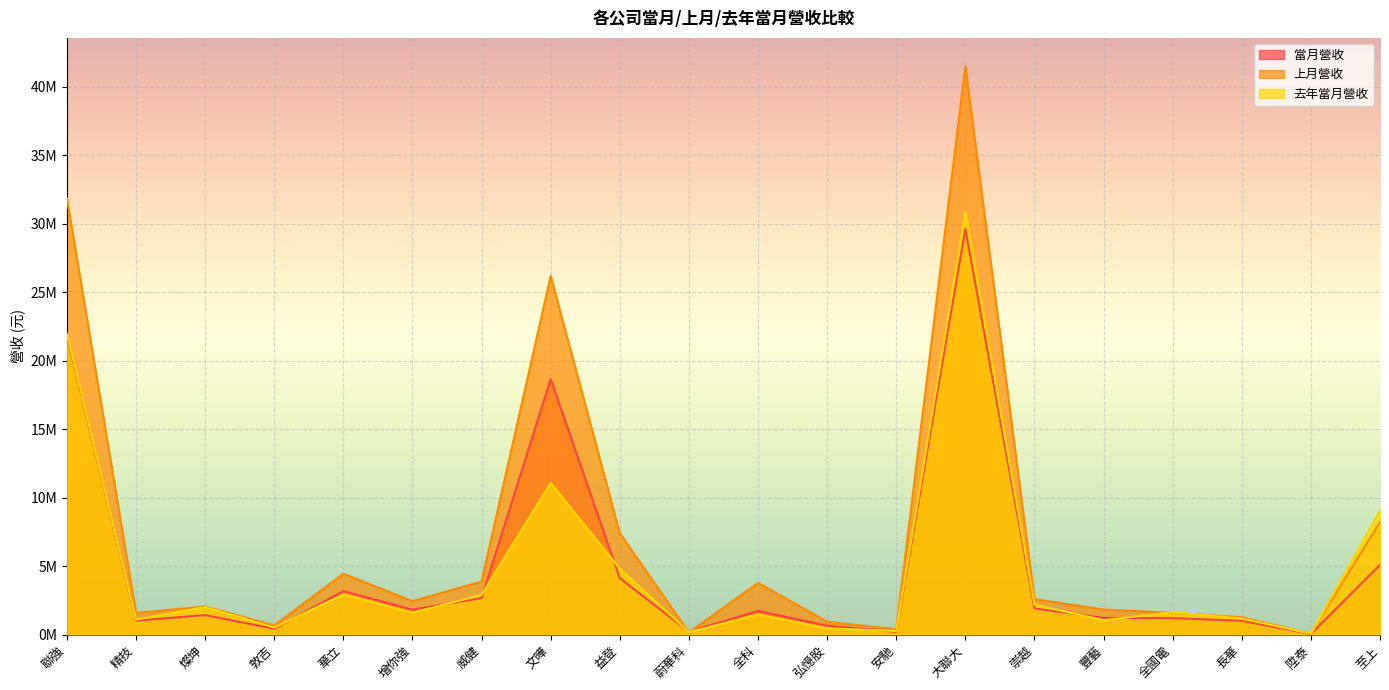

What is the value of the 當月營收 point at the 16th from the left?

1219990